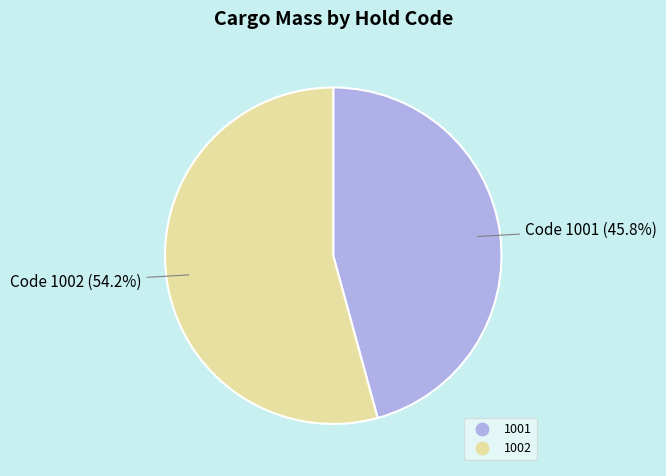

How many slices are in this pie chart?

2